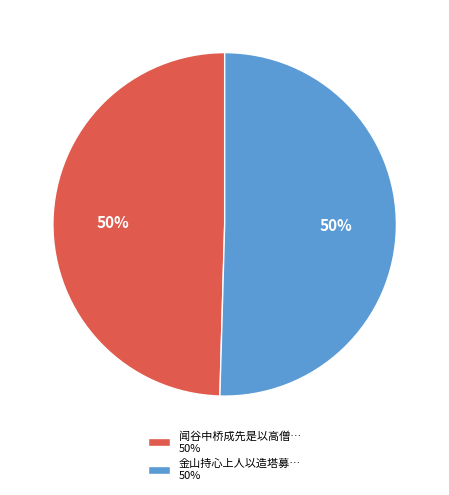

What is the ratio of the value at 金山持心上人以造塔募… 50% to the value at 闻谷中桥成先是以高僧… 50%?

1.0